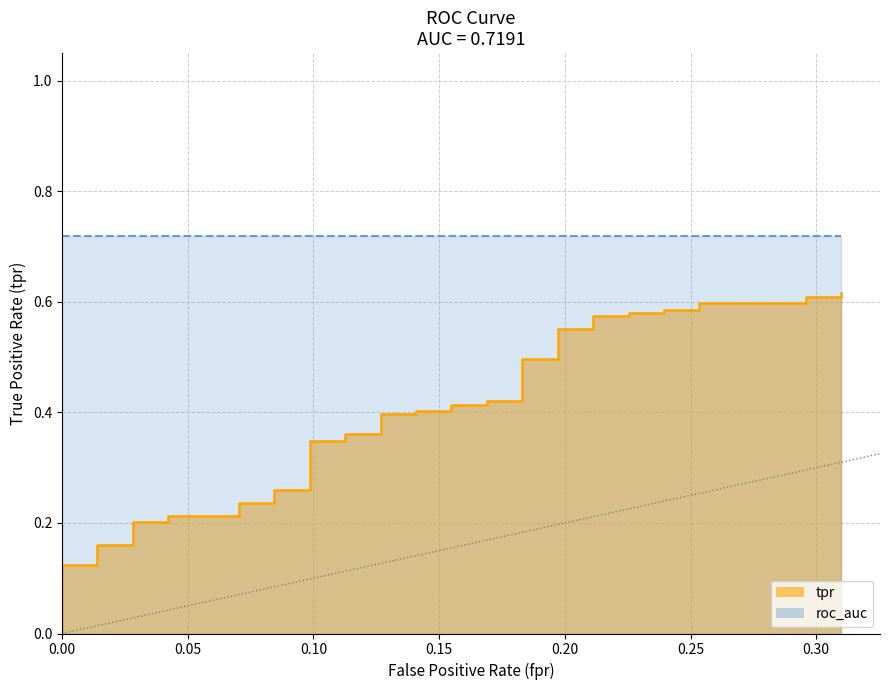

Reading left to right, list all the values displayed in this chart.

0.0	0.1	0.1	0.2	0.2	0.2	0.2	0.2	0.2	0.2	0.2	0.3	0.3	0.3	0.3	0.4	0.4	0.4	0.4	0.4	0.4	0.4	0.4	0.4	0.4	0.5	0.5	0.6	0.6	0.6	0.6	0.6	0.6	0.6	0.6	0.6	0.6	0.6	0.6	0.6